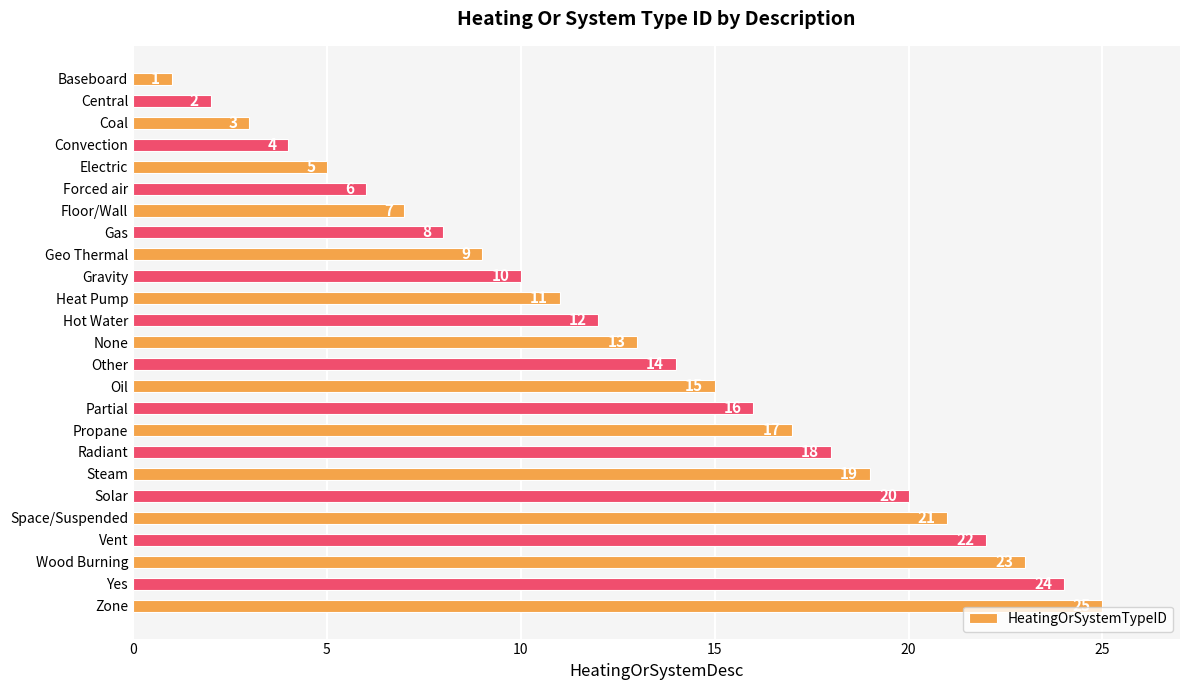

Rank the categories by value from lowest to highest.

Baseboard, Central, Coal, Convection, Electric, Forced air, Floor/Wall, Gas, Geo Thermal, Gravity, Heat Pump, Hot Water, None, Other, Oil, Partial, Propane, Radiant, Steam, Solar, Space/Suspended, Vent, Wood Burning, Yes, Zone